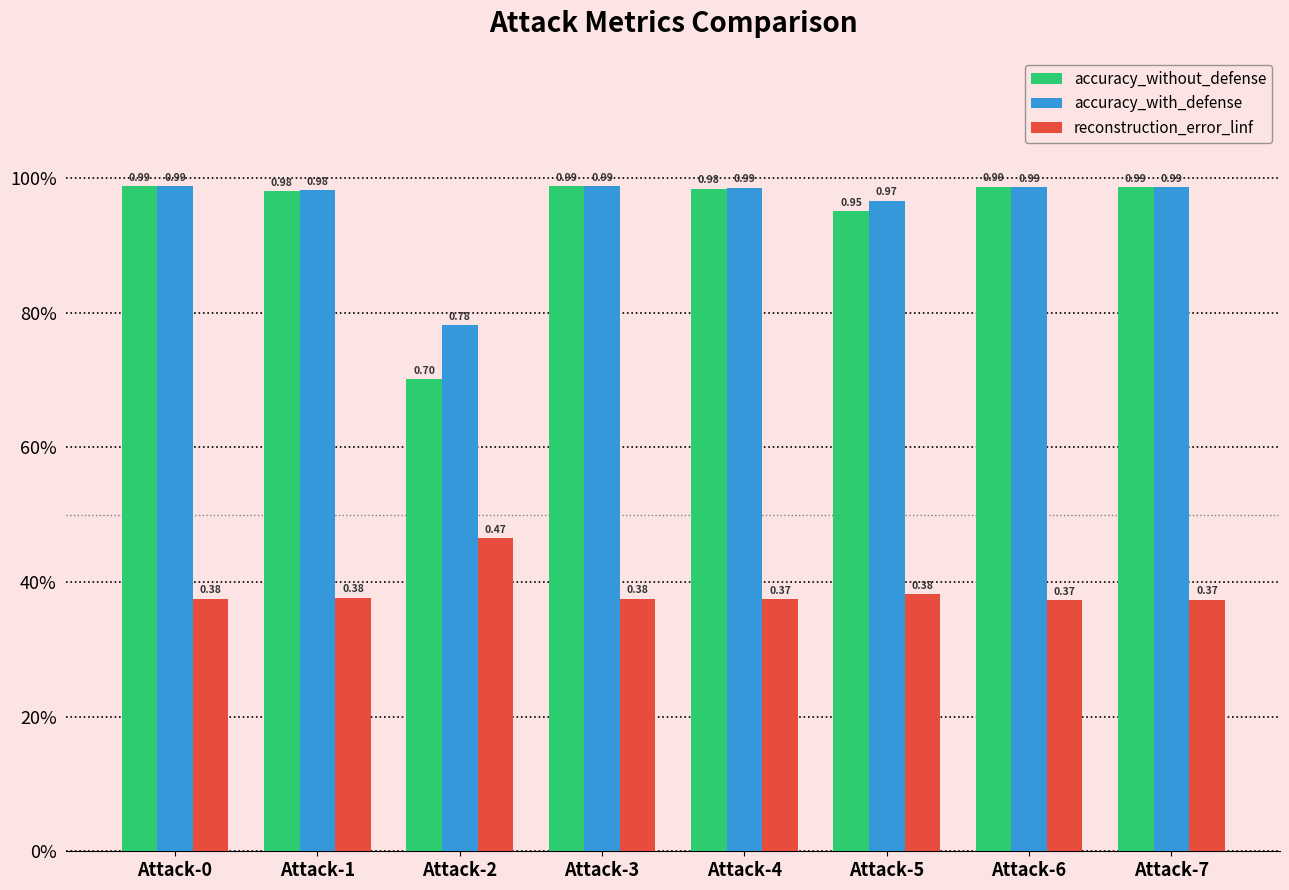

Which series has the largest range (max minus min)?

accuracy_without_defense